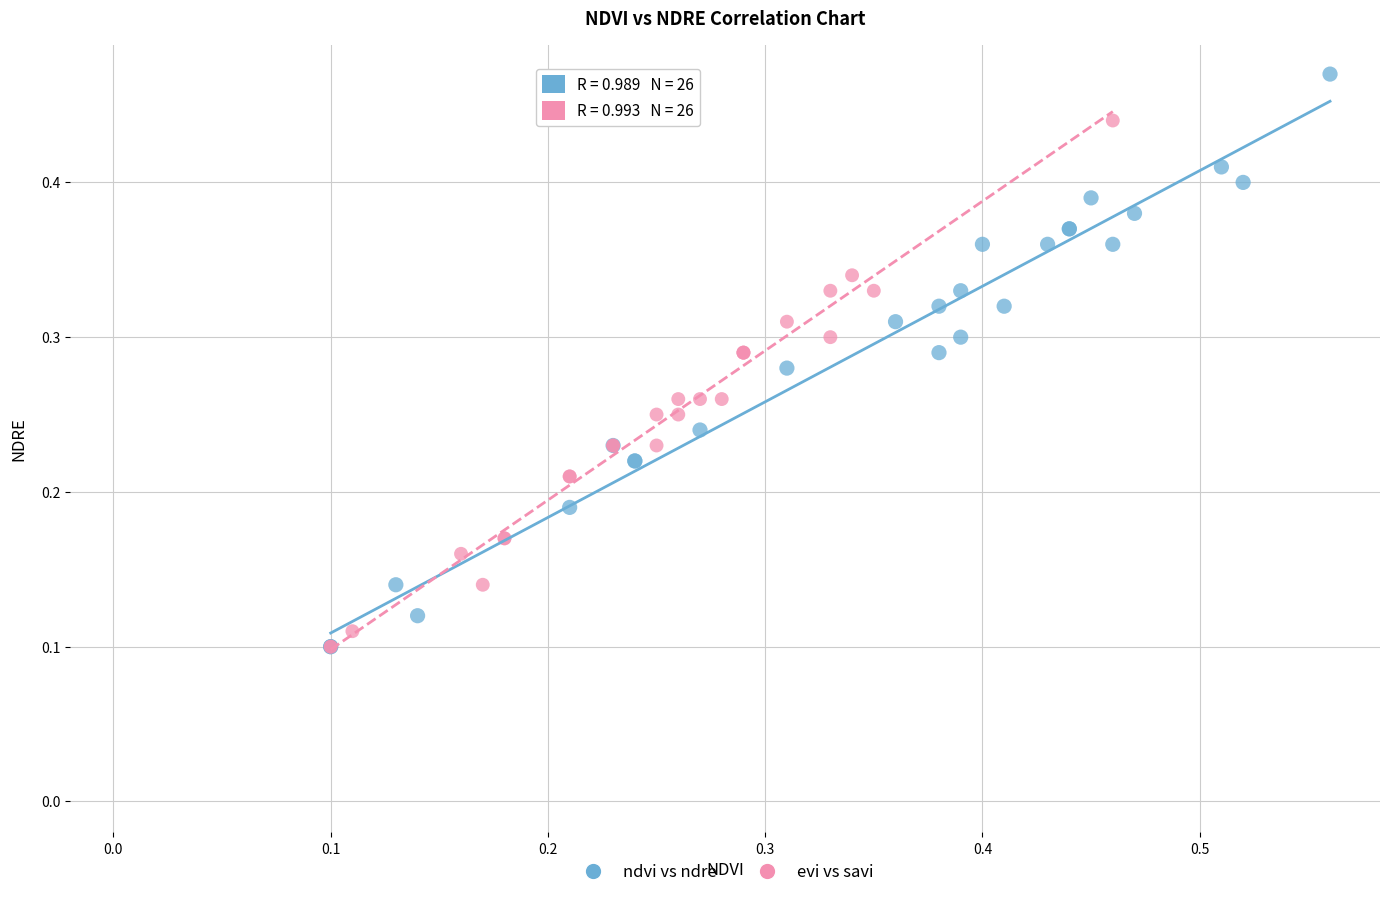

Which series has the widest spread of Y values?

ndvi vs ndre